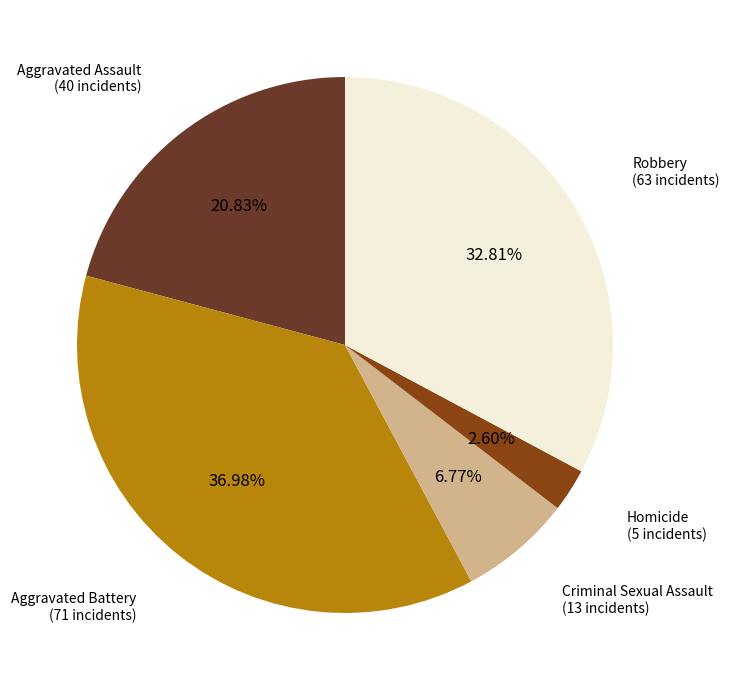

Is there a majority slice in this chart?

No